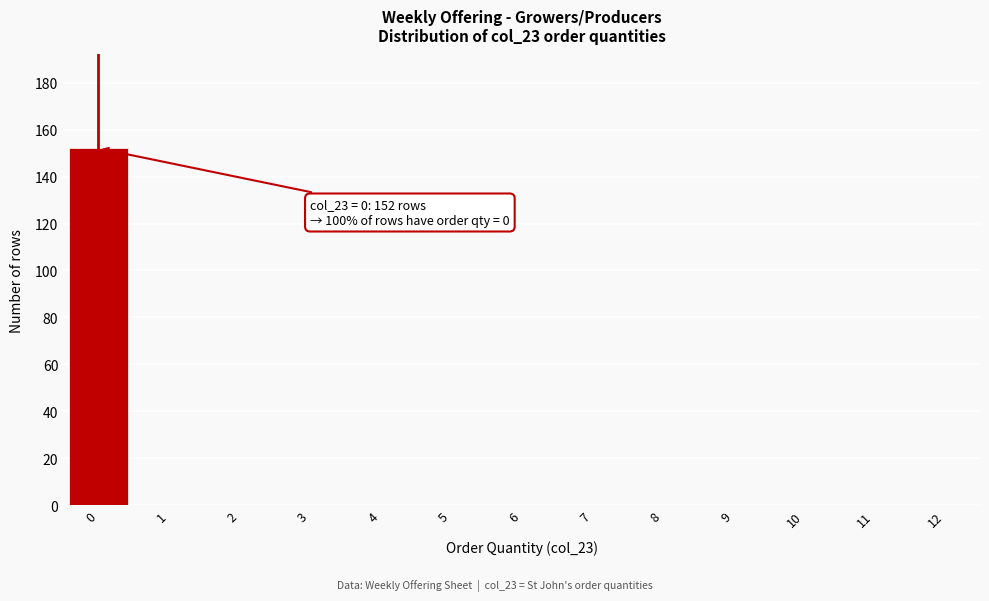

Reading right to left, transcribe all the data shown in this chart.

12=0	11=0	10=0	9=0	8=0	7=0	6=0	5=0	4=0	3=0	2=0	1=0	0=152